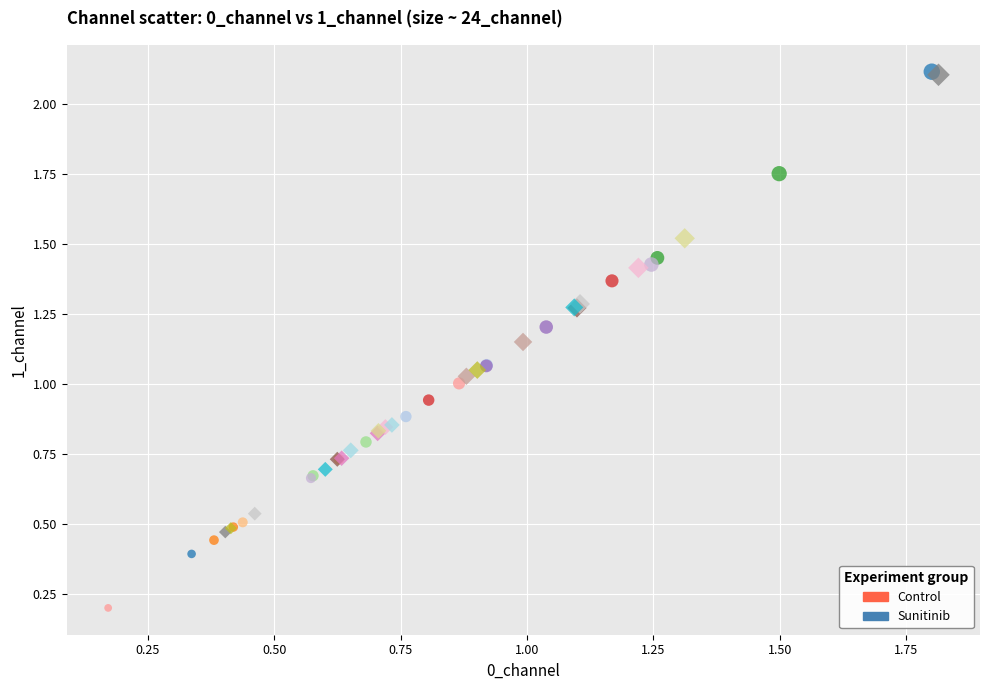

What are all the series names shown in the legend?

Control, Sunitinib